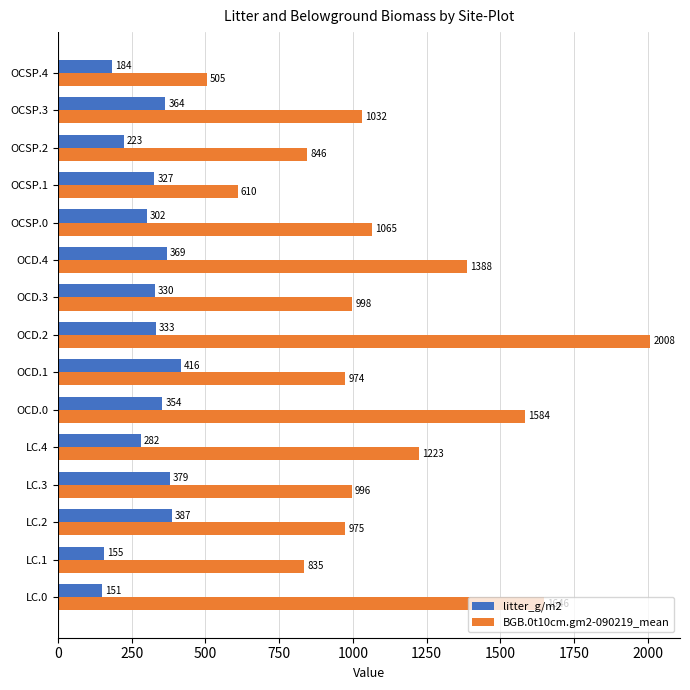

At which category is the sum across all series the highest?

OCD.2